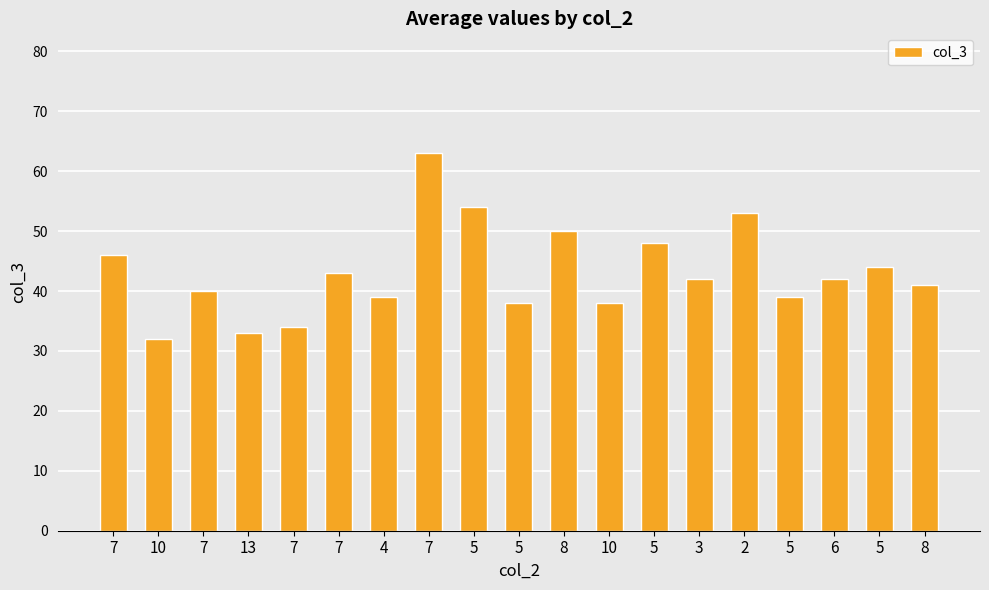

Is it true that the value at 8 is 13?

False